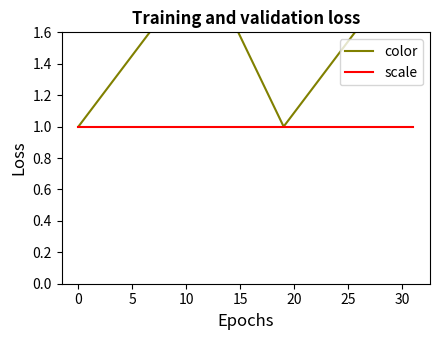

Does the chart have visible grid lines?

No